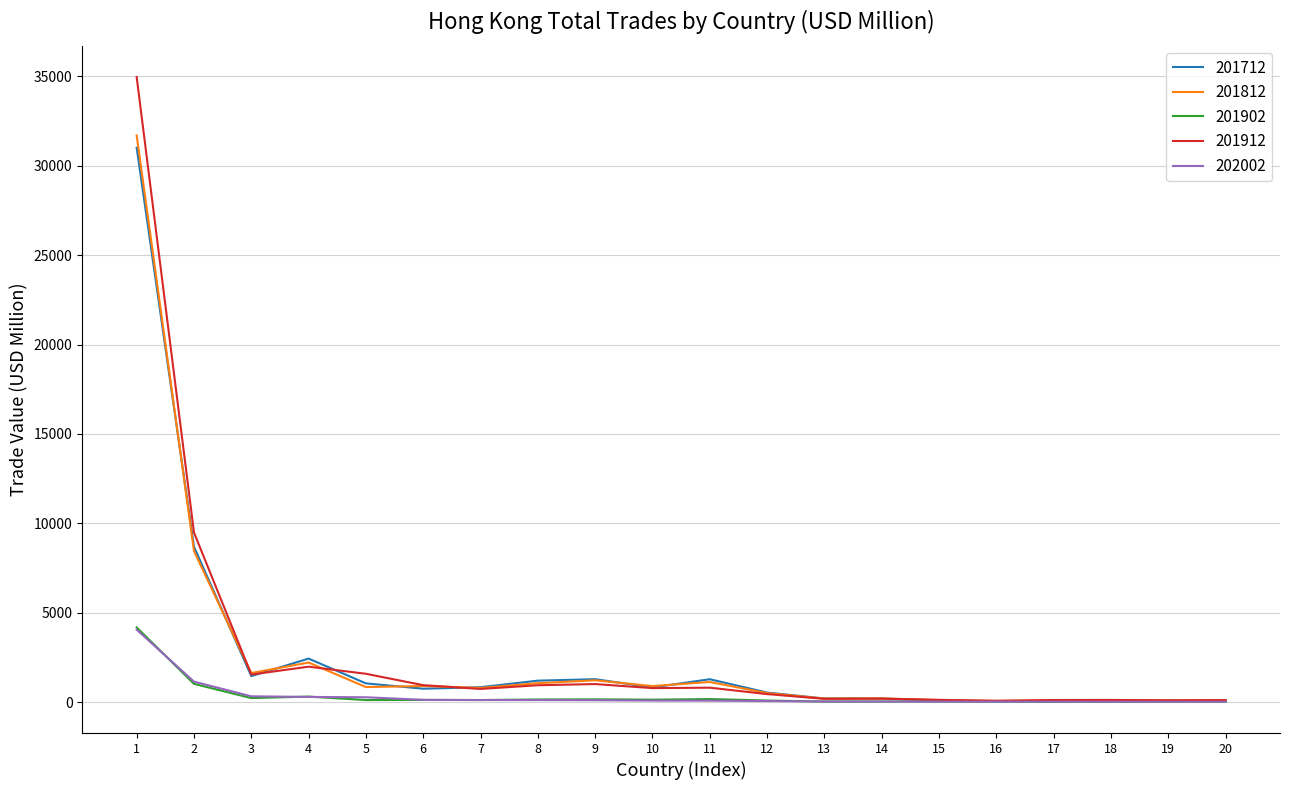

What is the maximum value shown in the chart?

34963.3